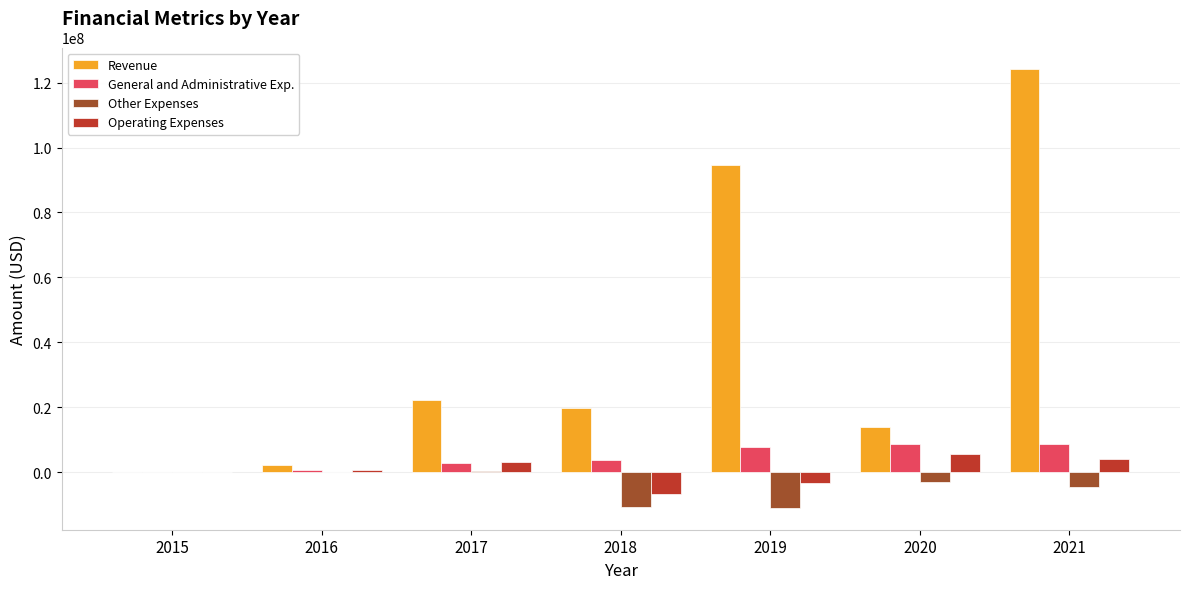

How many values in Revenue are above zero?

6